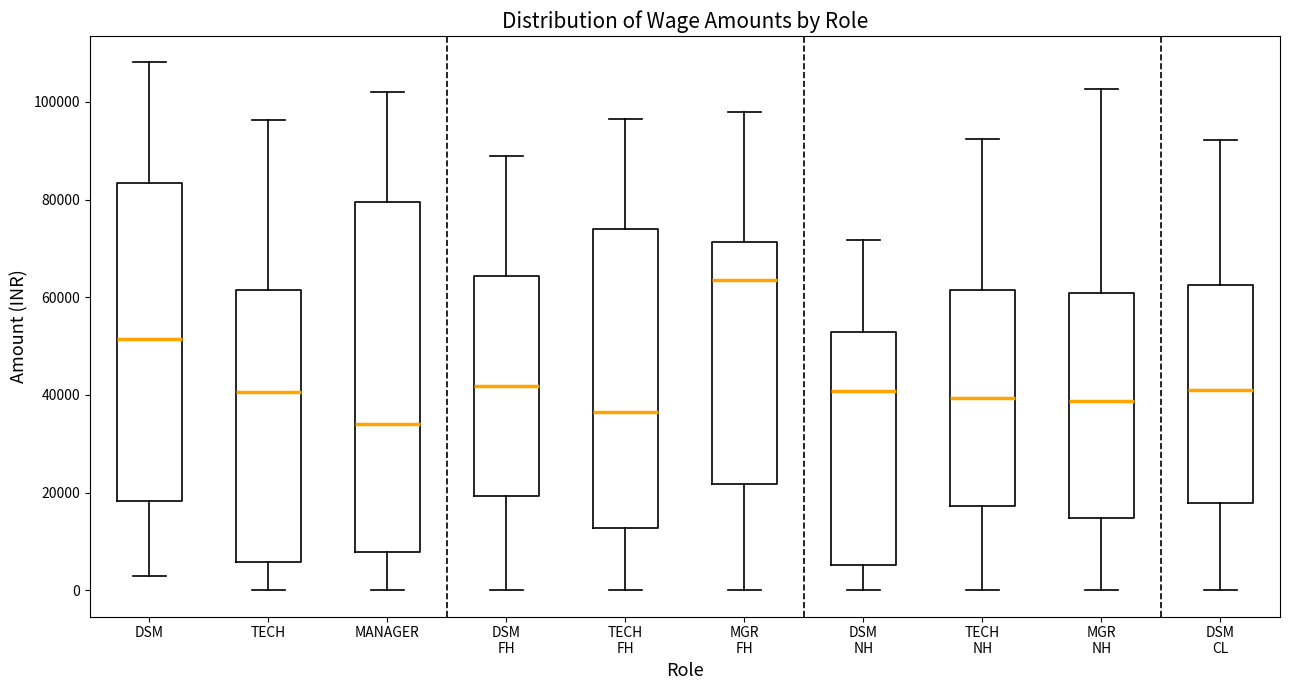

Where is the upper edge of the box for TECH FH on the y-axis? The values are not printed on the chart, so give them approximately, as read against the axis.

74000